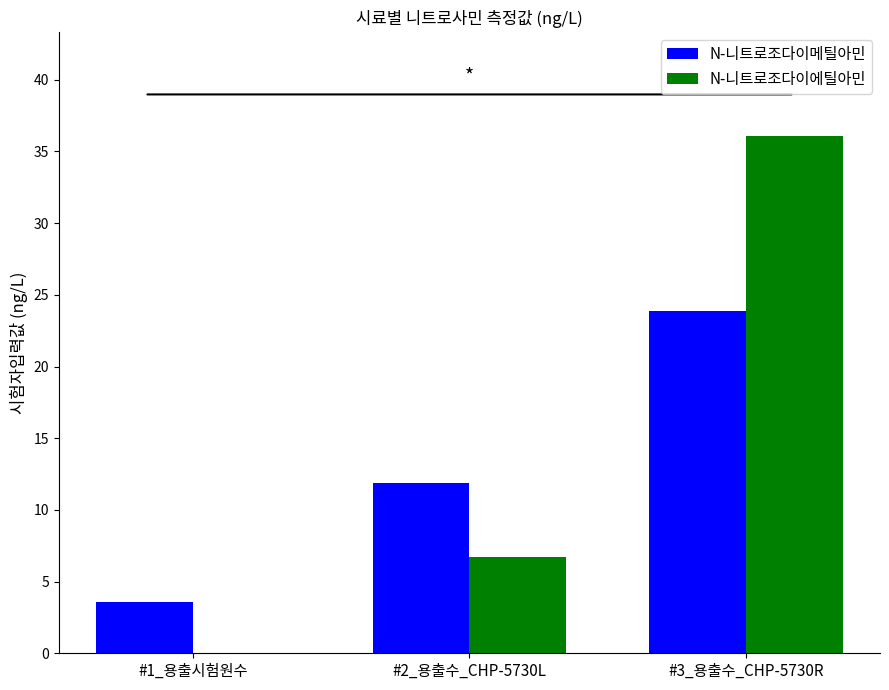

What is the greatest value displayed?

36.1